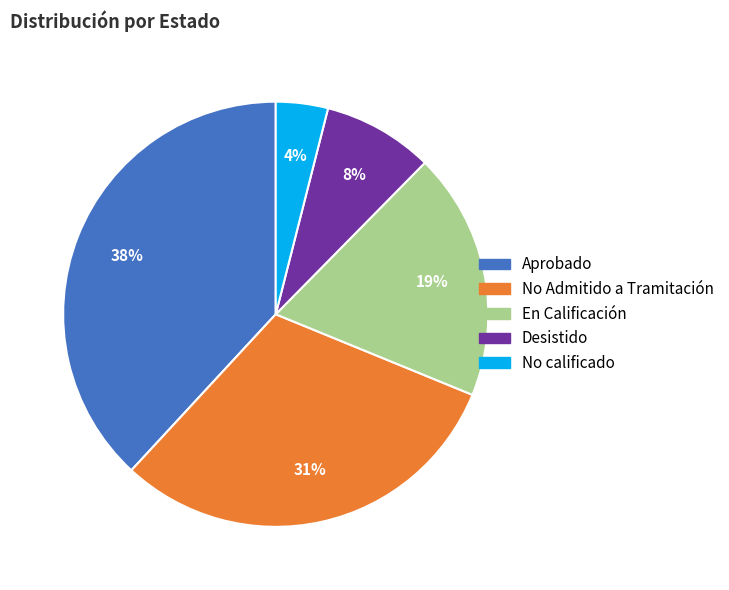

To the nearest percent, what is the average slice percentage?

20%